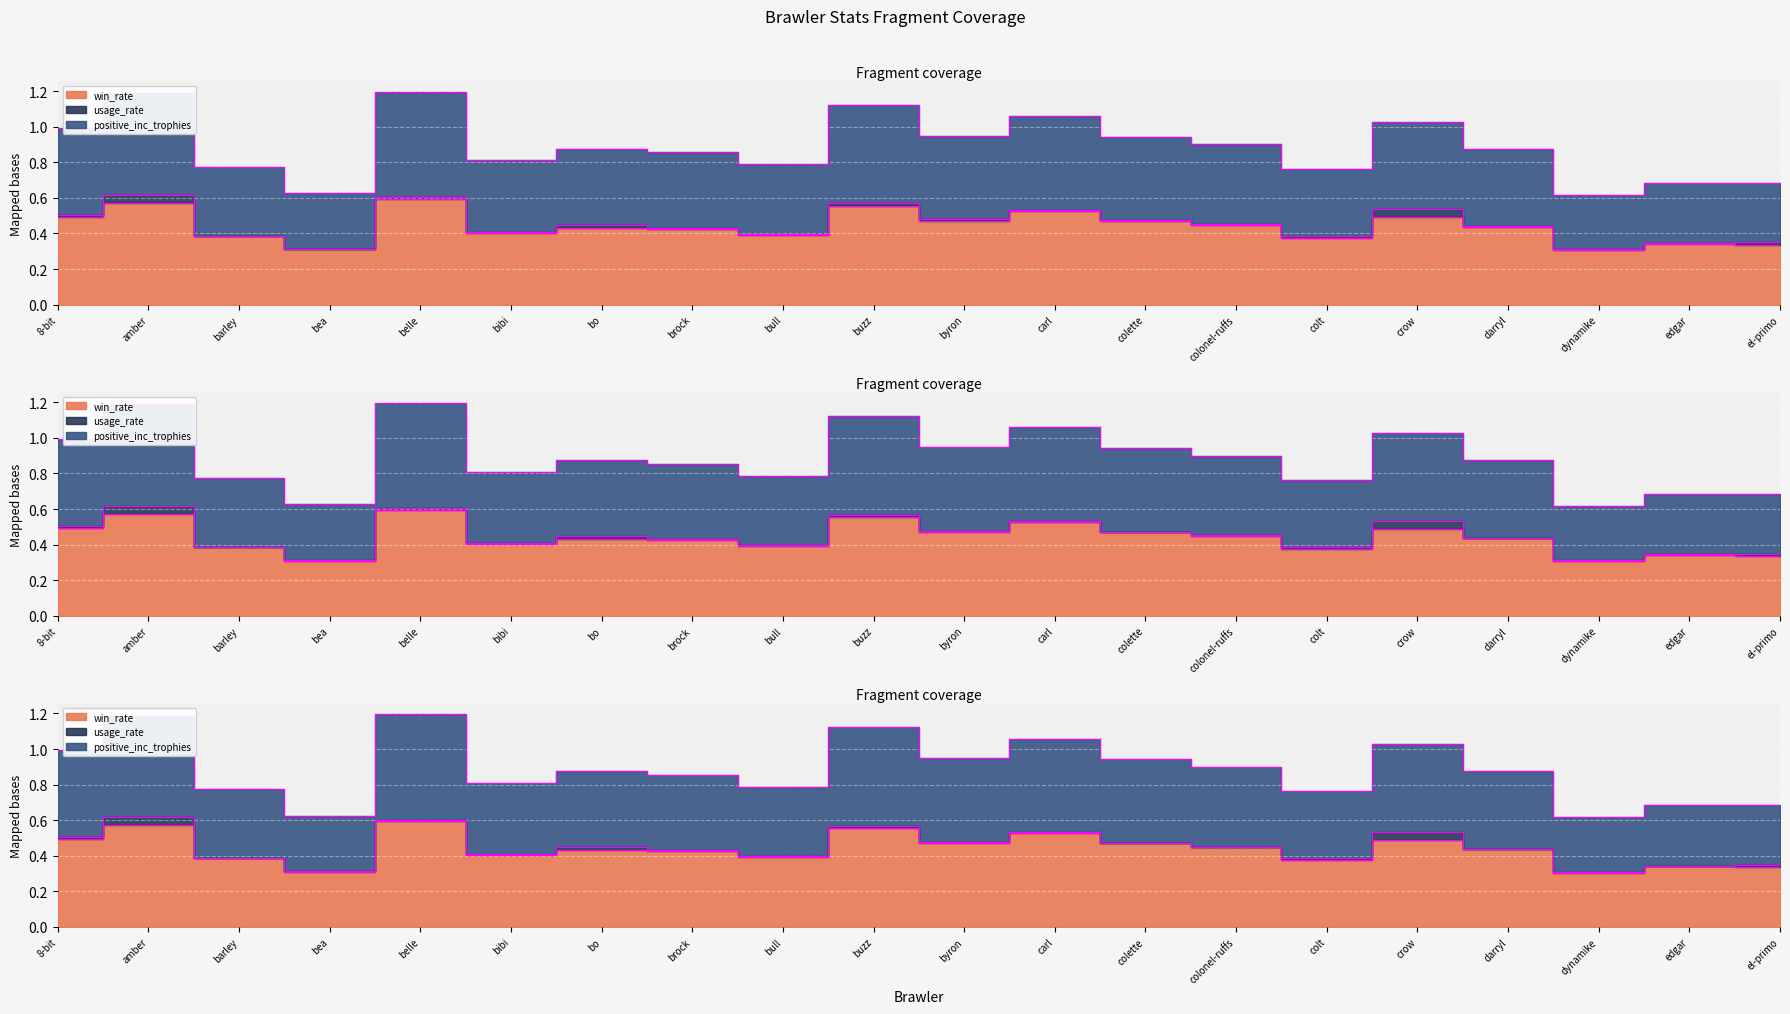

The win_rate series shows 0.5 at 8-bit. True or false?

True